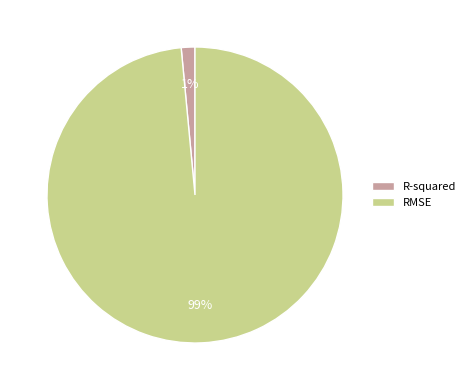

Which has a higher value, R-squared or RMSE?

RMSE